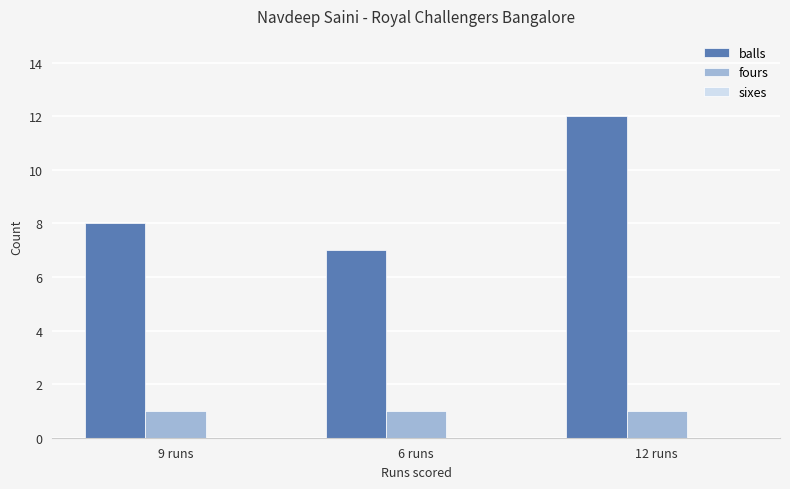

At how many categories does at least one series exceed 3?

3